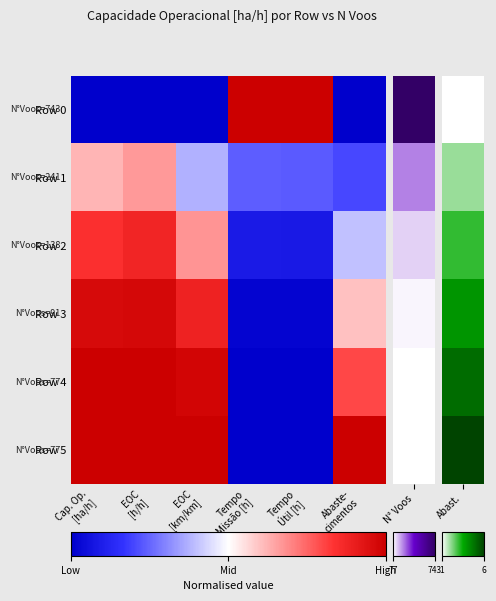

At how many categories does at least one series exceed 0?

6